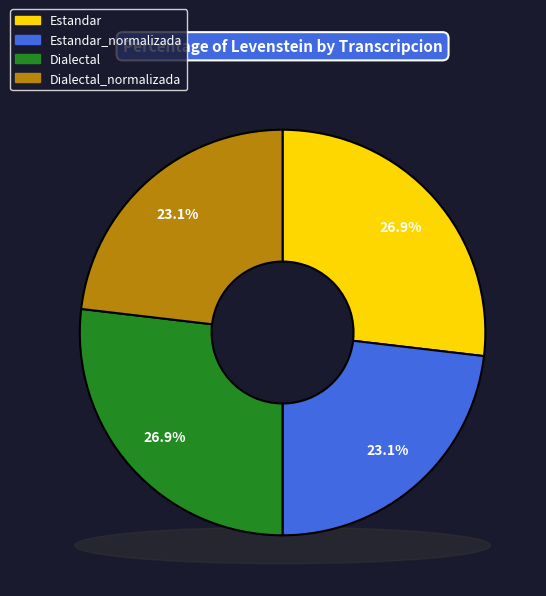

How many segments does this pie chart have?

4